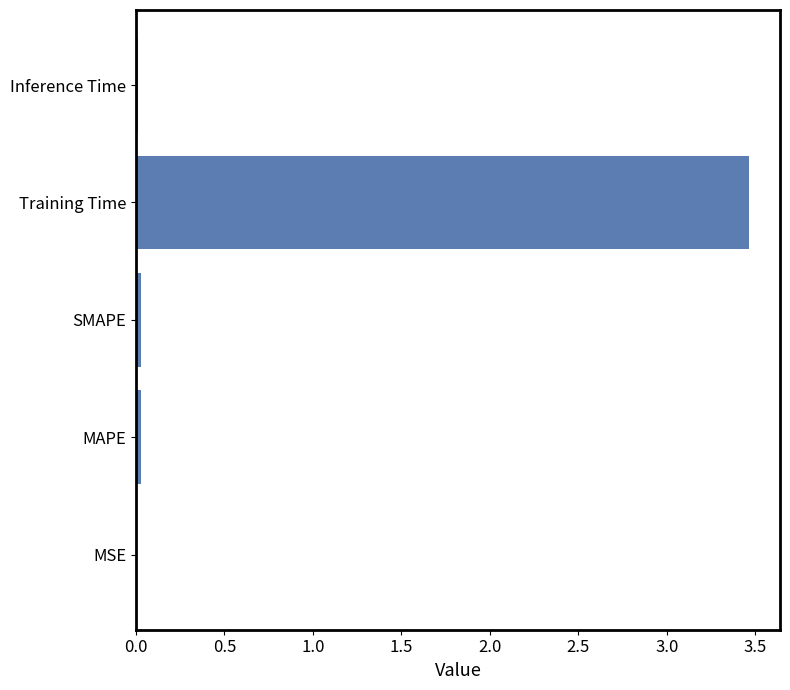

What is the sum of all values?

3.5